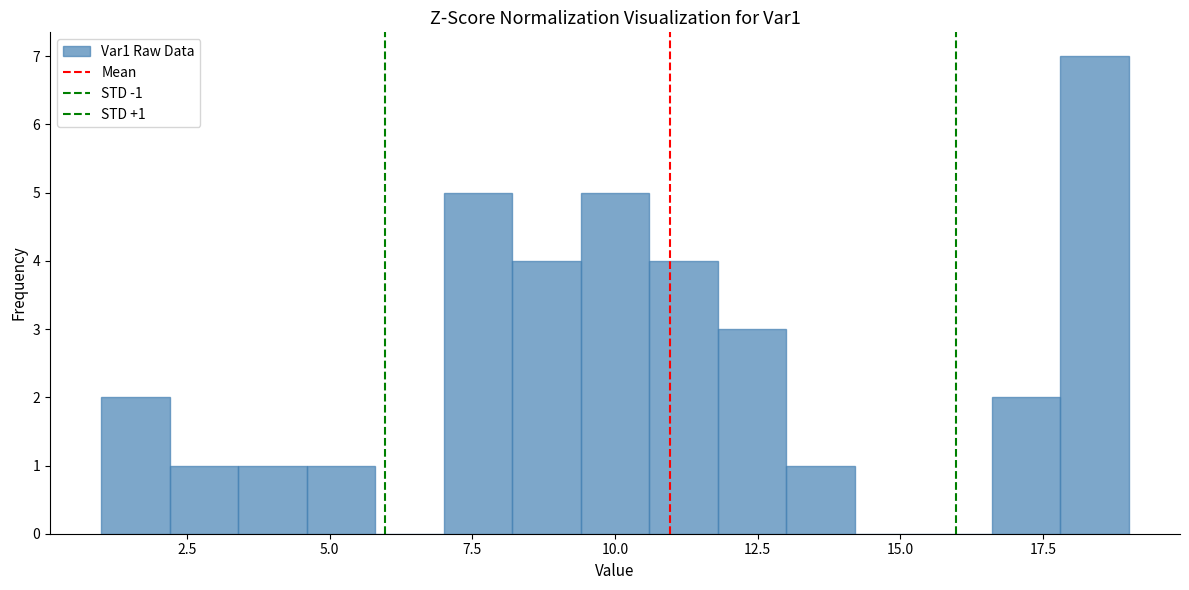

Around what value on the x-axis is the tallest bar? Give the approximate position of its centre, as read against the axis.

18.5